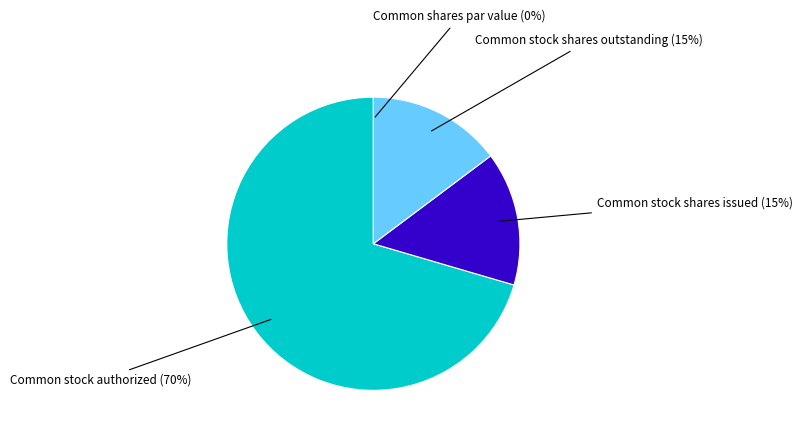

Is there any slice that represents more than half of the pie?

Yes